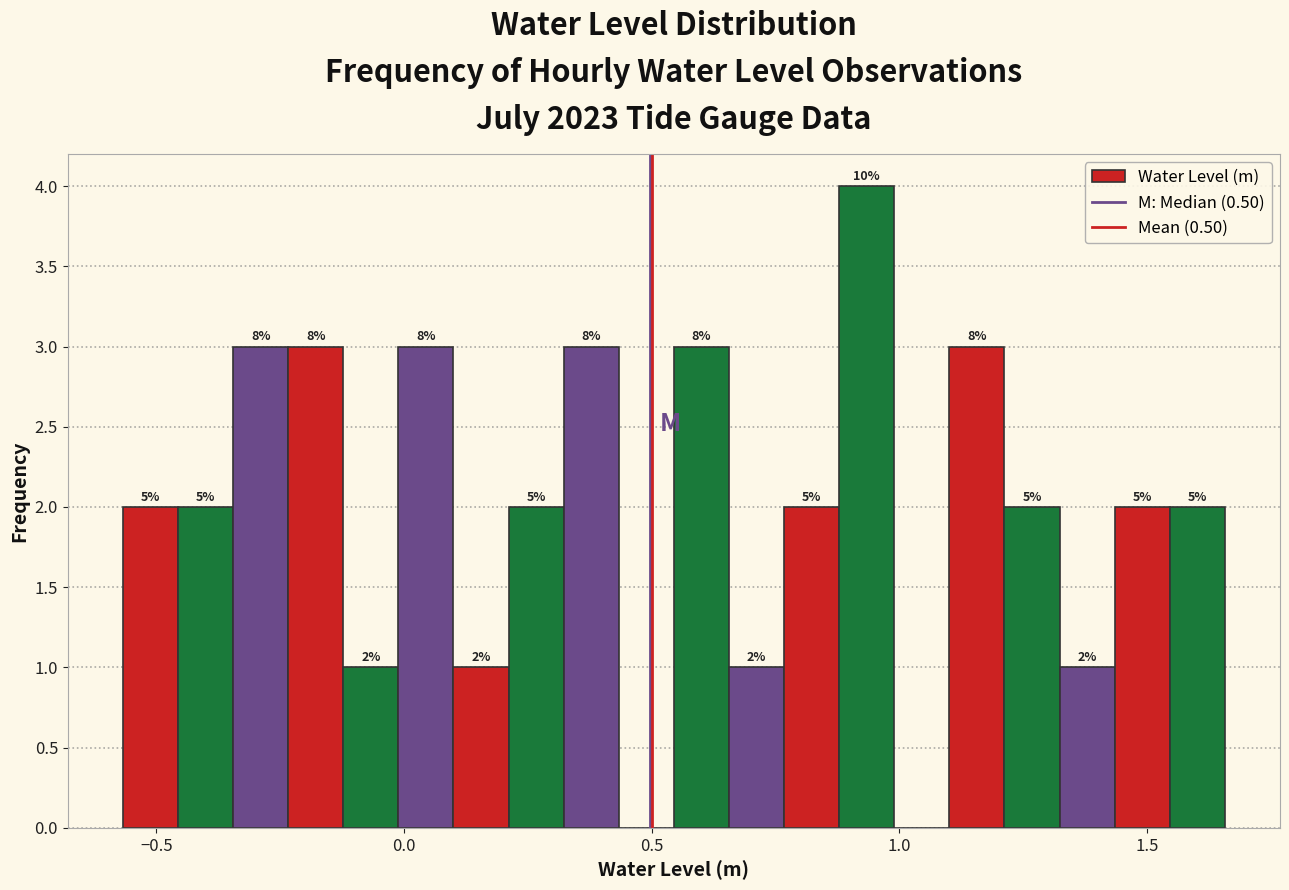

Around what value on the x-axis is the tallest bar? Give the approximate position of its centre, as read against the axis.

0.95